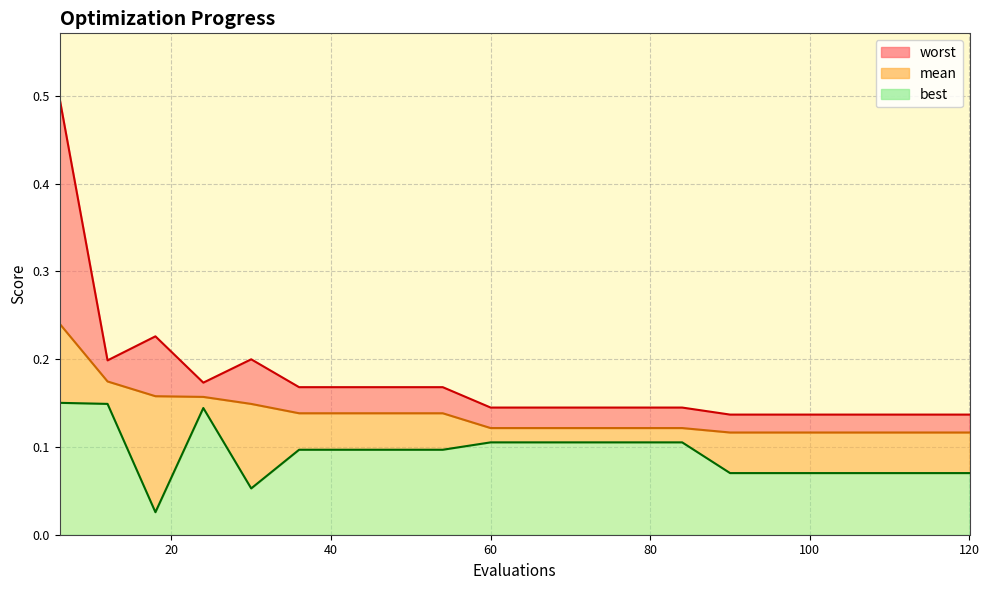

Is it true that worst equals 0.1 at 120?

True